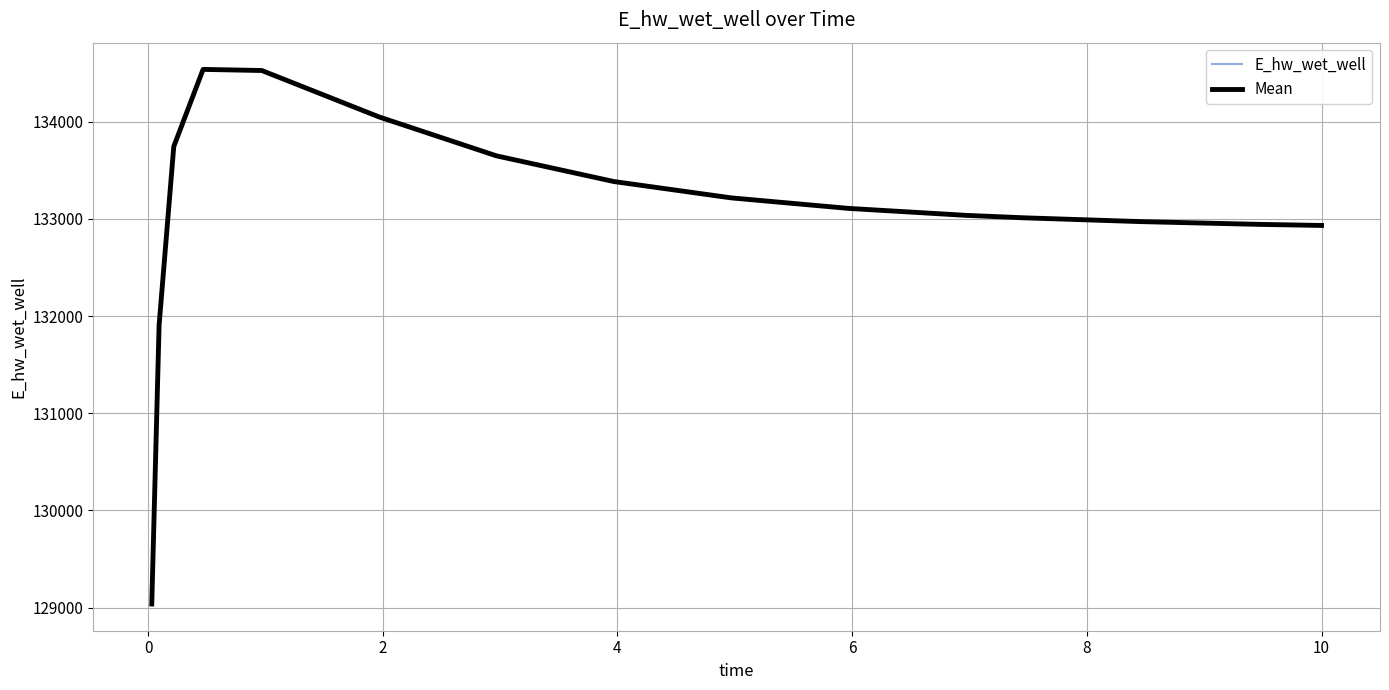

Is this an area chart (filled region under the line)?

No